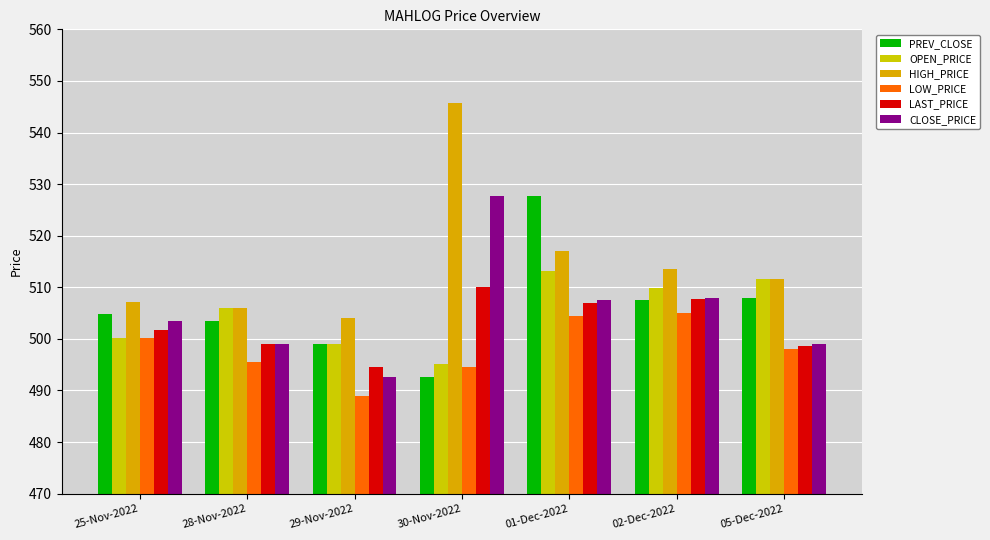

Reading left to right, what are all the values shown in this chart?

PREV_CLOSE: 504.9	503.4	498.9	492.6	527.6	507.4	507.9
OPEN_PRICE: 500.1	505.9	499.0	495.1	513.1	509.9	511.6
HIGH_PRICE: 507.1	505.9	504.0	545.8	517.0	513.5	511.6
LOW_PRICE: 500.1	495.6	488.9	494.6	504.5	505.0	498.0
LAST_PRICE: 501.6	499.0	494.5	510.0	507.0	507.6	498.6
CLOSE_PRICE: 503.4	498.9	492.6	527.6	507.4	507.9	499.1